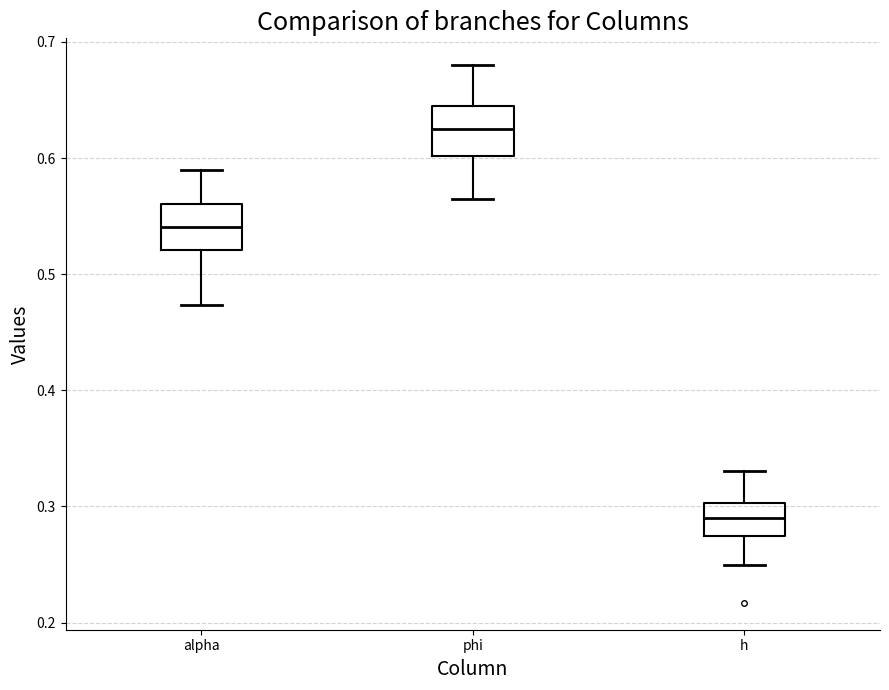

Reading left to right, transcribe this box plot: for each box, give where its median line is, the range the box spans, and where its two whiskers end, as read against the y-axis. The values are not printed on the chart, so give them approximately, as read against the axis.

alpha: median 0.54, box 0.52 to 0.56, whiskers 0.47 to 0.59
phi: median 0.63, box 0.60 to 0.65, whiskers 0.56 to 0.68
h: median 0.29, box 0.27 to 0.30, whiskers 0.25 to 0.33